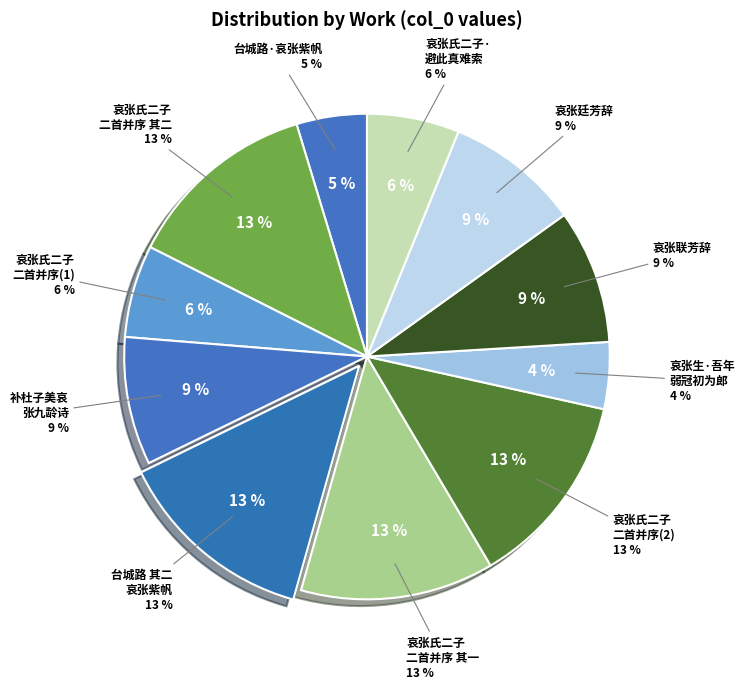

Is there any slice that represents more than half of the pie?

No